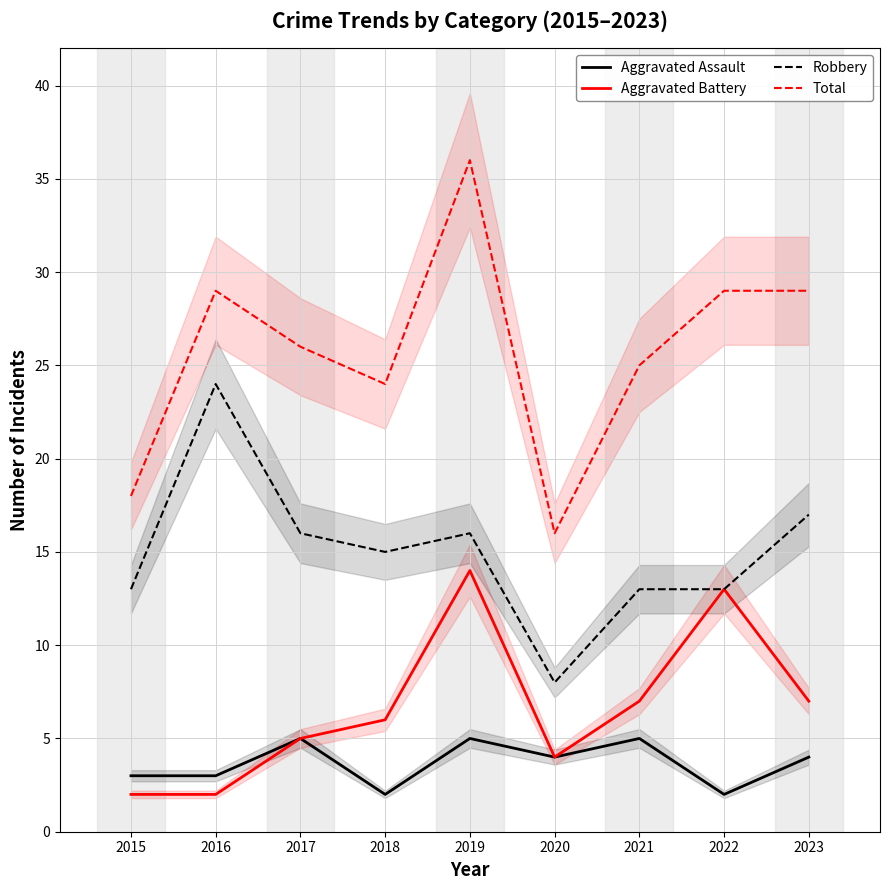

Reading right to left, list all the values displayed in this chart.

Aggravated Assault: 4	2	5	4	5	2	5	3	3
Aggravated Battery: 7	13	7	4	14	6	5	2	2
Robbery: 17	13	13	8	16	15	16	24	13
Total: 29	29	25	16	36	24	26	29	18